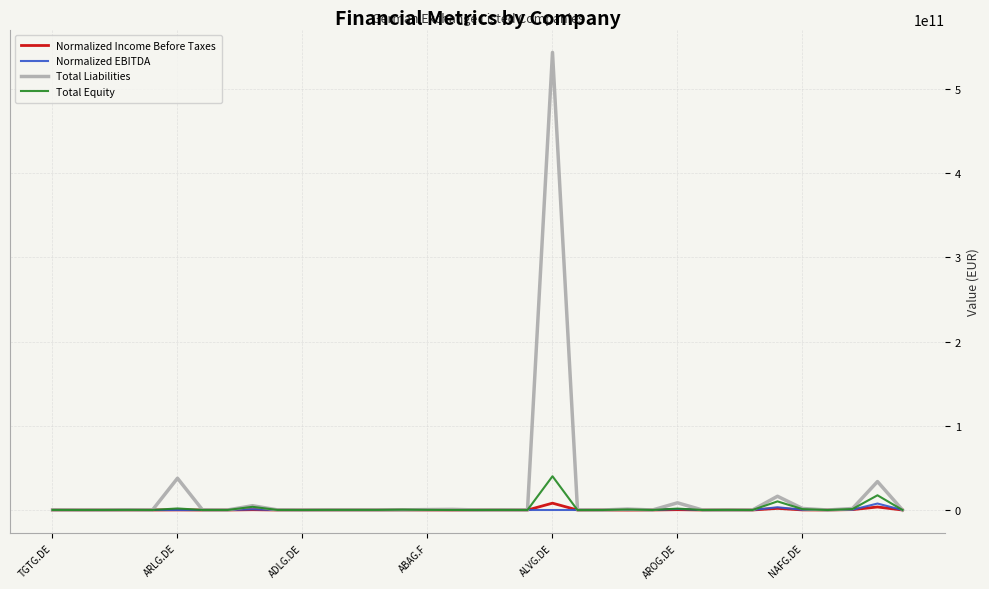

Which series has the largest range (max minus min)?

Total Liabilities